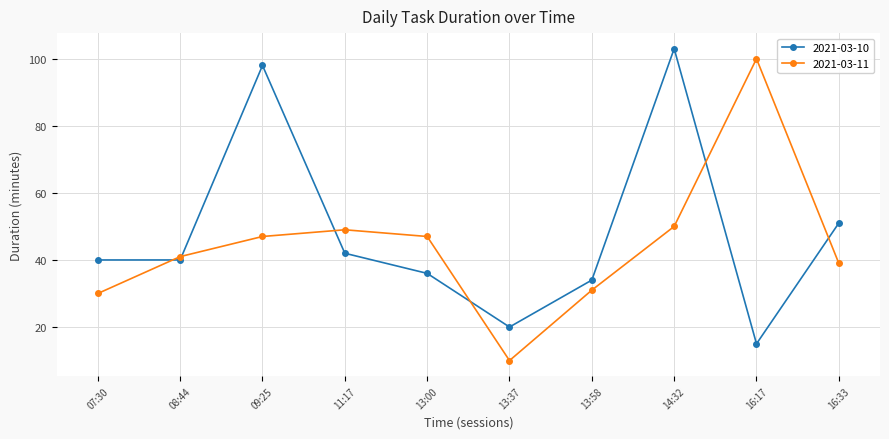

Which series changed the most between 13:37 and 16:33?

2021-03-10